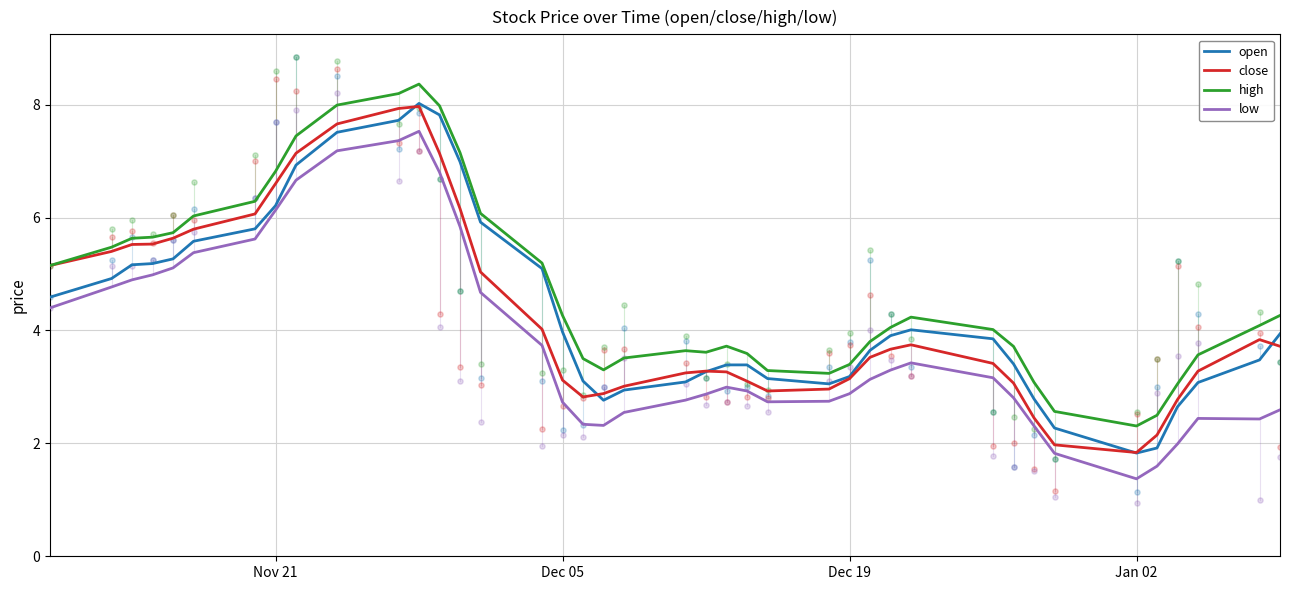

Which series reaches the minimum Y coordinate?

low